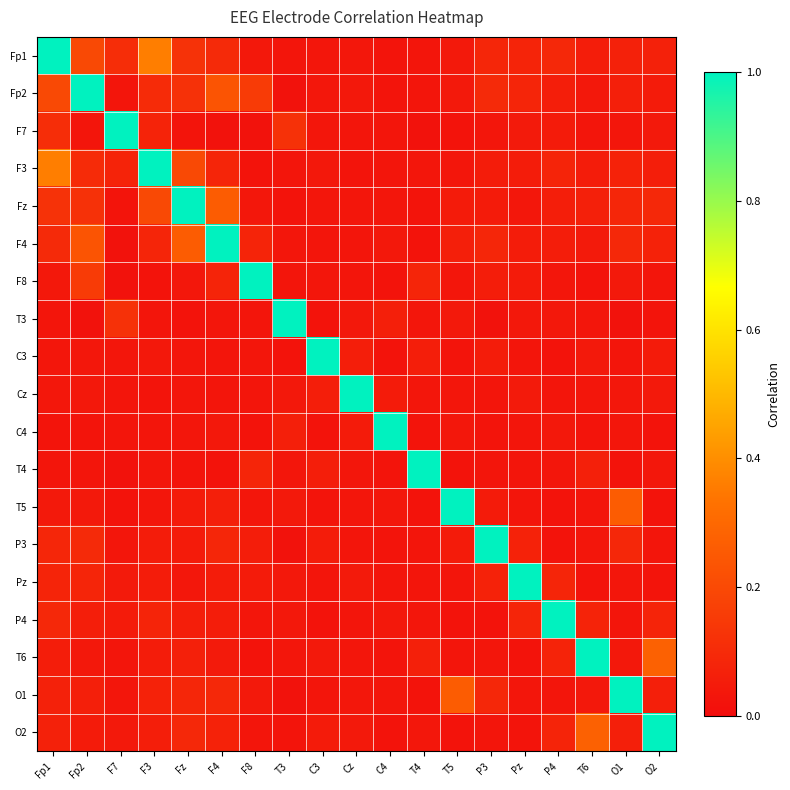

What is the total value across all series at O1?

2.1